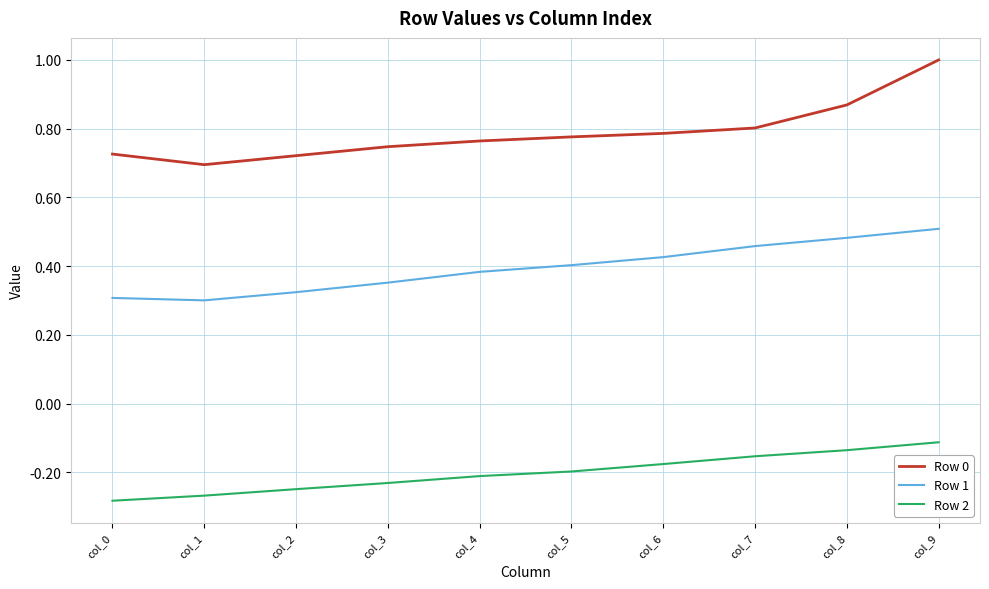

True or false: Row 2 and Row 1 cross at least once.

False